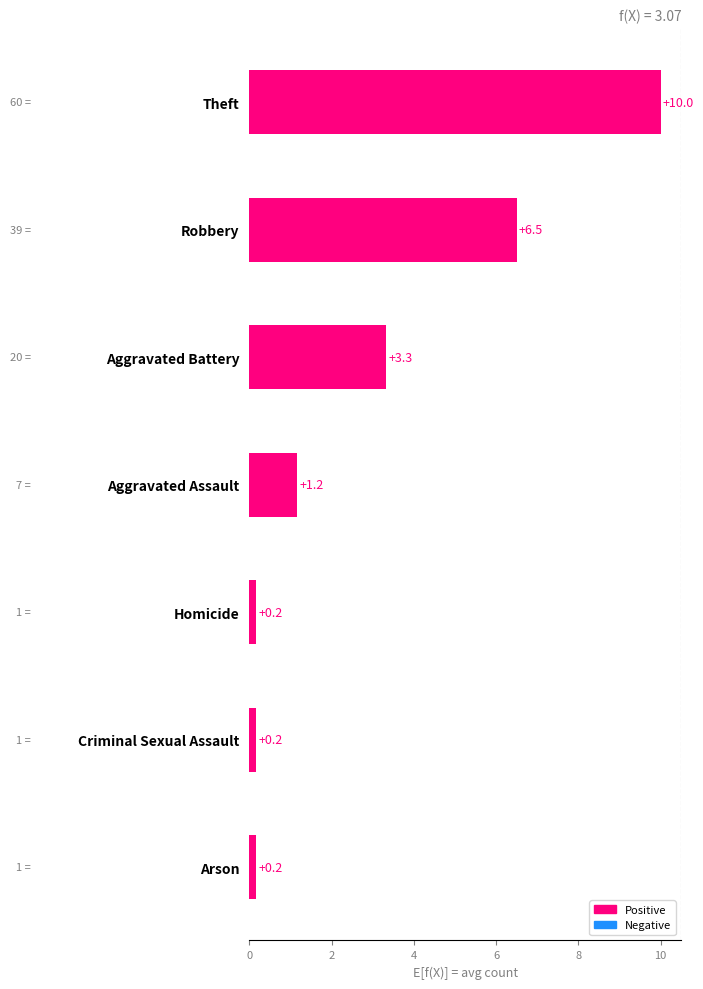

How many categories are shown in the chart?

7